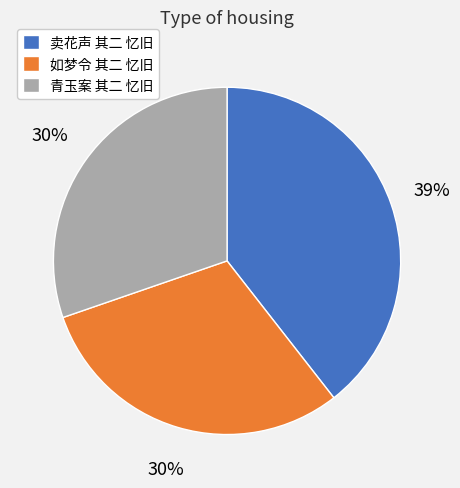

The 卖花声 其二 忆旧 slice represents 31% of the pie. True or false?

False